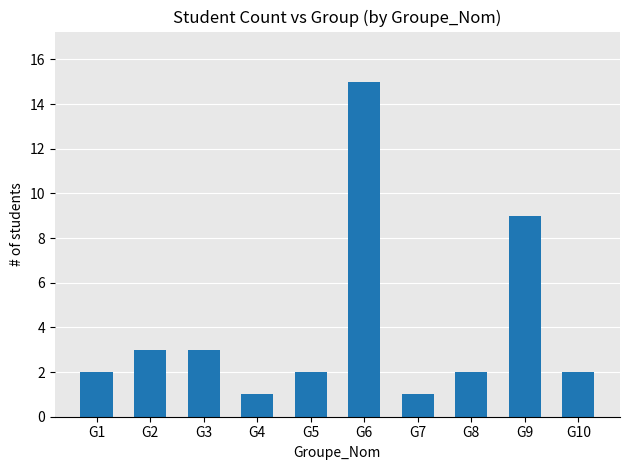

At which label is the value closest to 8?

G9